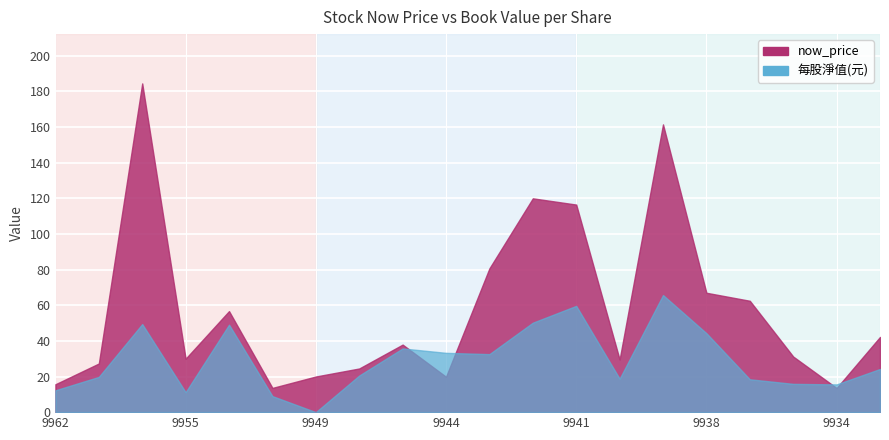

Where do now_price and 每股淨值(元) first cross each other?

9945 and 9944